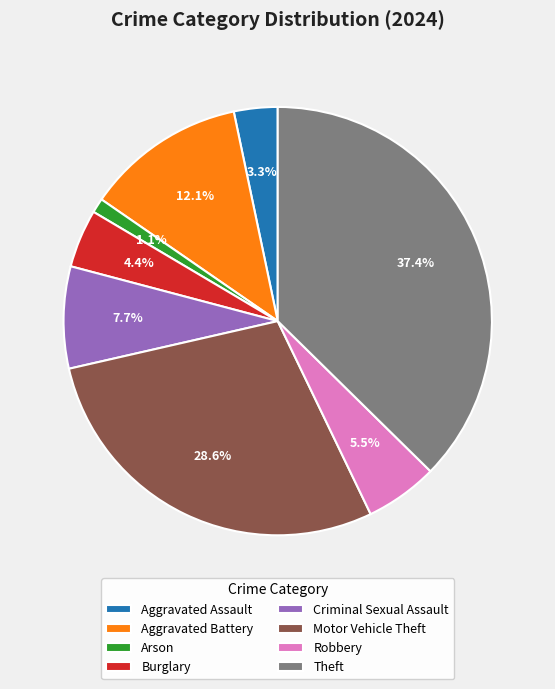

How much of the chart is everything except Aggravated Assault?

96.7%